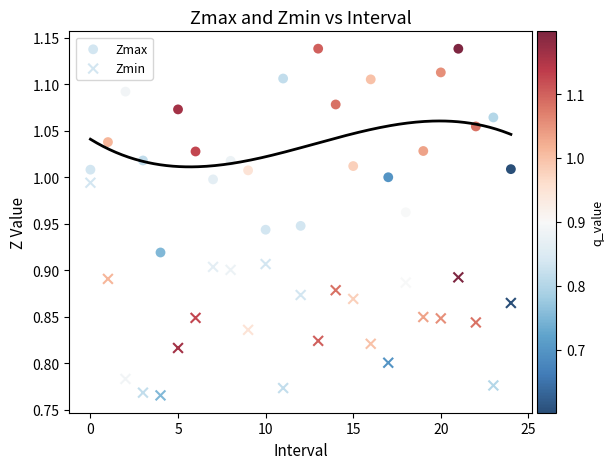

How many data points are displayed?

50